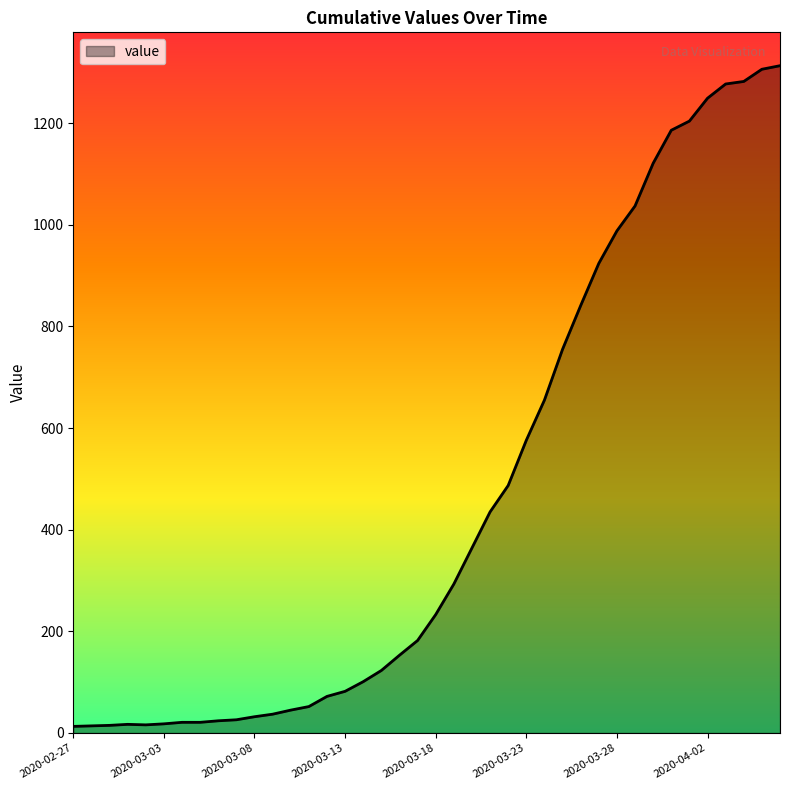

What is the label of the 3rd point from the left?

2020-02-29